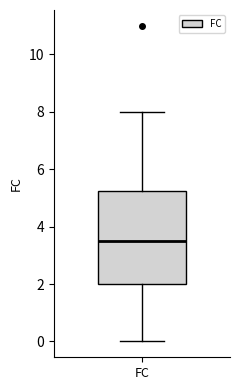

Transcribe this box plot: give where the median line is, the range the box spans, and where the two whiskers end, as read against the y-axis. The values are not printed on the chart, so give them approximately, as read against the axis.

median 3.6, box 2.0 to 5.2, whiskers 0.0 to 8.0